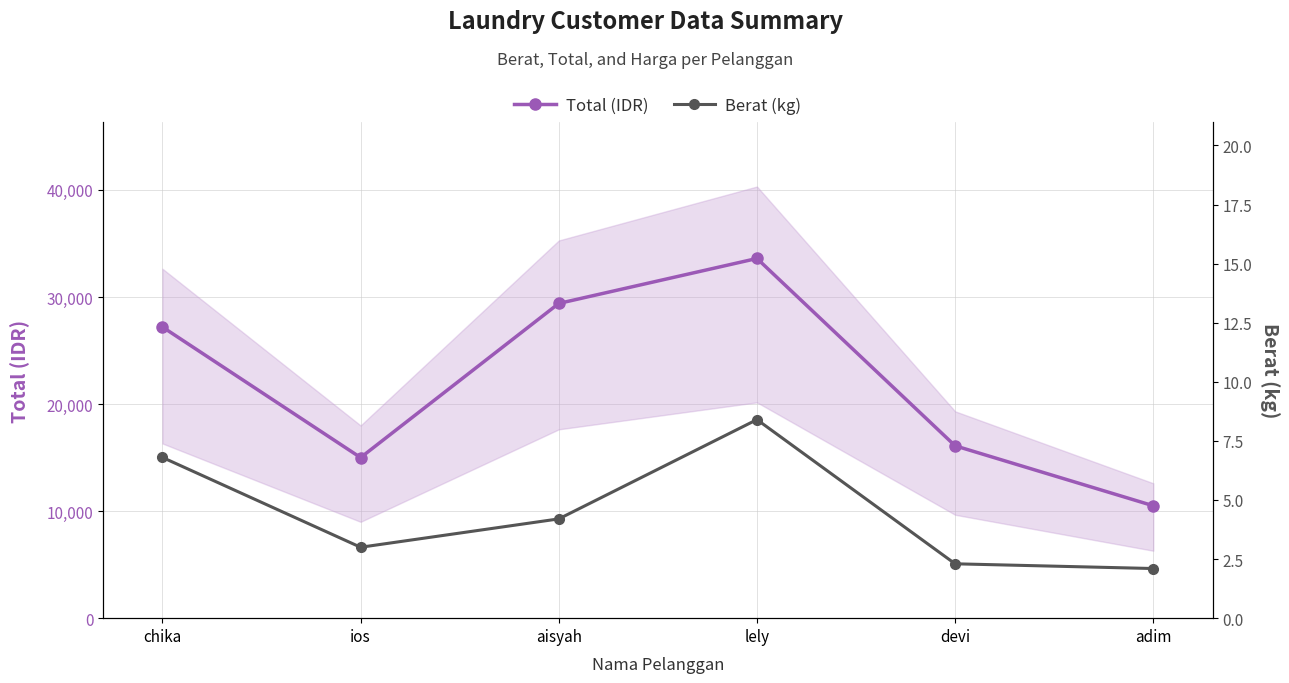

What position from the left is adim?

6